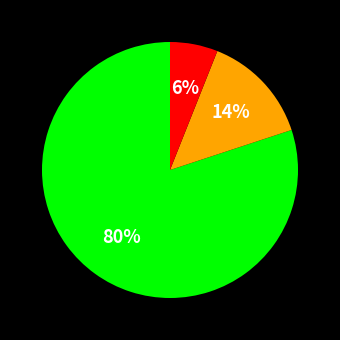

Count the number of slices in the pie.

3